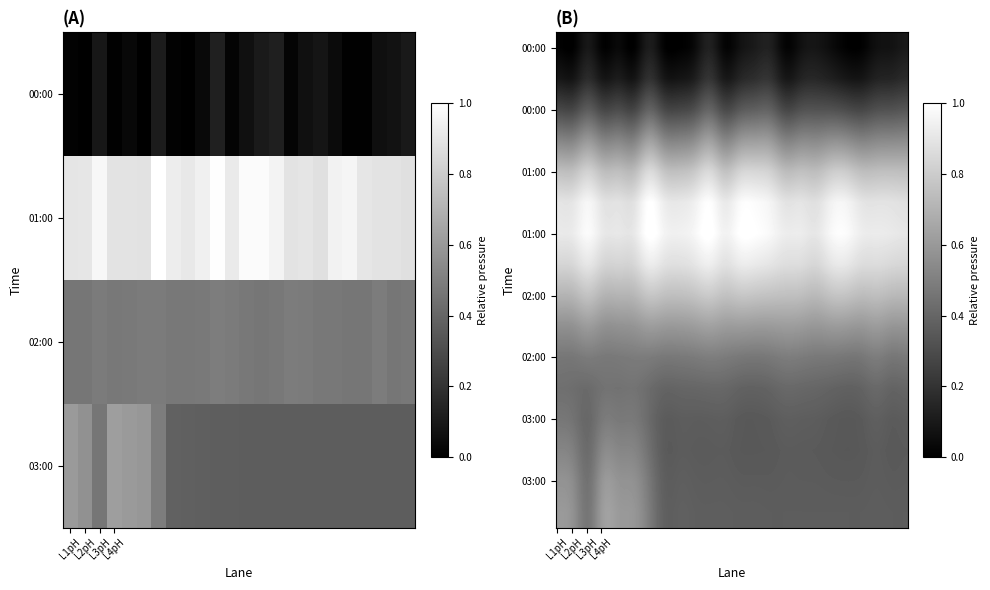

Reading left to right, extract all data points from this chart.

L1pH: 0.0	0.0	0.1	0.0	0.0	0.0	0.1	0.0	0.0	0.0	0.1	0.0	0.1	0.1	0.1	0.0	0.1	0.1	0.0	0.0	0.0	0.1	0.1	0.1
L2pH: 0.9	0.9	1.0	0.9	0.9	0.9	1.0	0.9	0.9	0.9	1.0	0.9	1.0	1.0	1.0	0.9	0.9	0.9	0.9	1.0	0.9	0.9	0.9	0.9
L3pH: 0.5	0.5	0.5	0.5	0.5	0.5	0.5	0.5	0.5	0.5	0.5	0.5	0.5	0.5	0.5	0.5	0.5	0.5	0.5	0.5	0.5	0.5	0.5	0.5
L4pH: 0.6	0.6	0.5	0.6	0.6	0.6	0.5	0.4	0.4	0.4	0.4	0.4	0.4	0.4	0.4	0.4	0.4	0.4	0.4	0.4	0.4	0.4	0.4	0.4